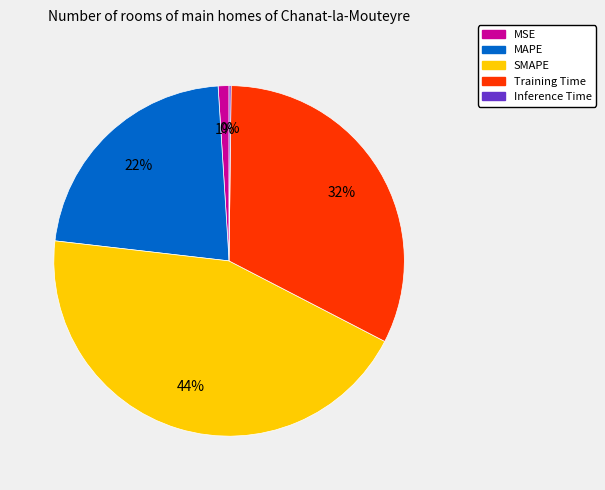

Combined, do Training Time and SMAPE account for over 50%?

Yes